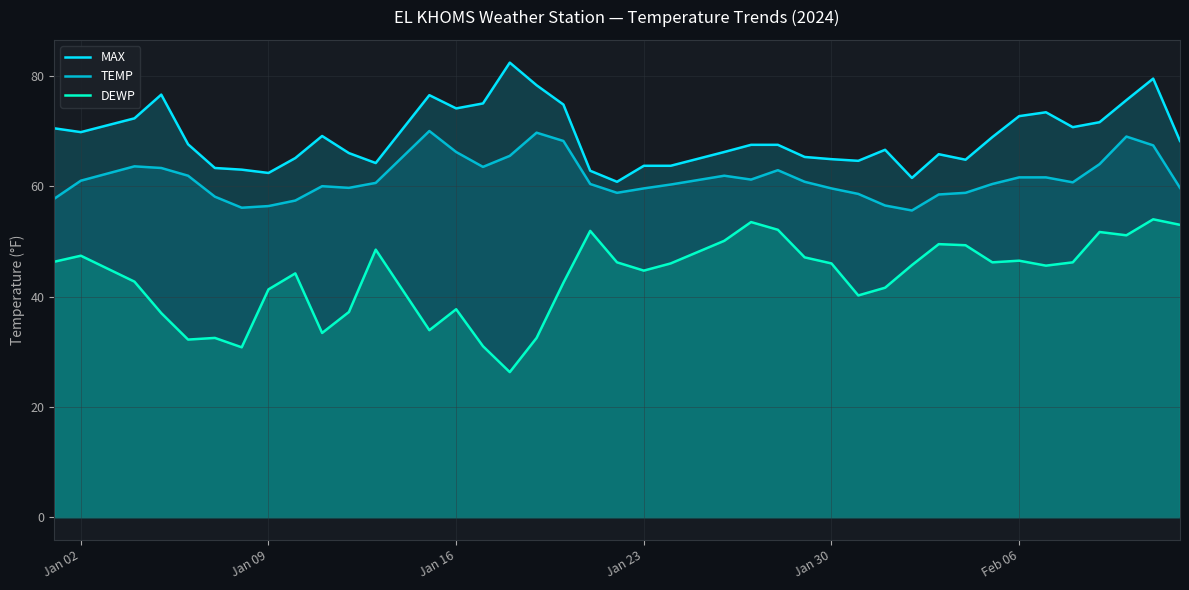

Which series has the widest spread of values?

DEWP